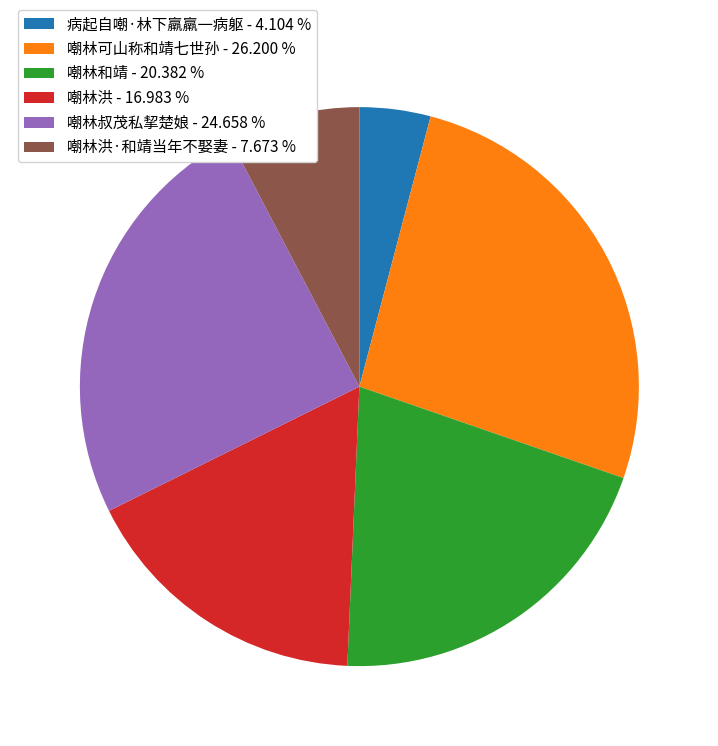

Does any single category account for the majority?

No